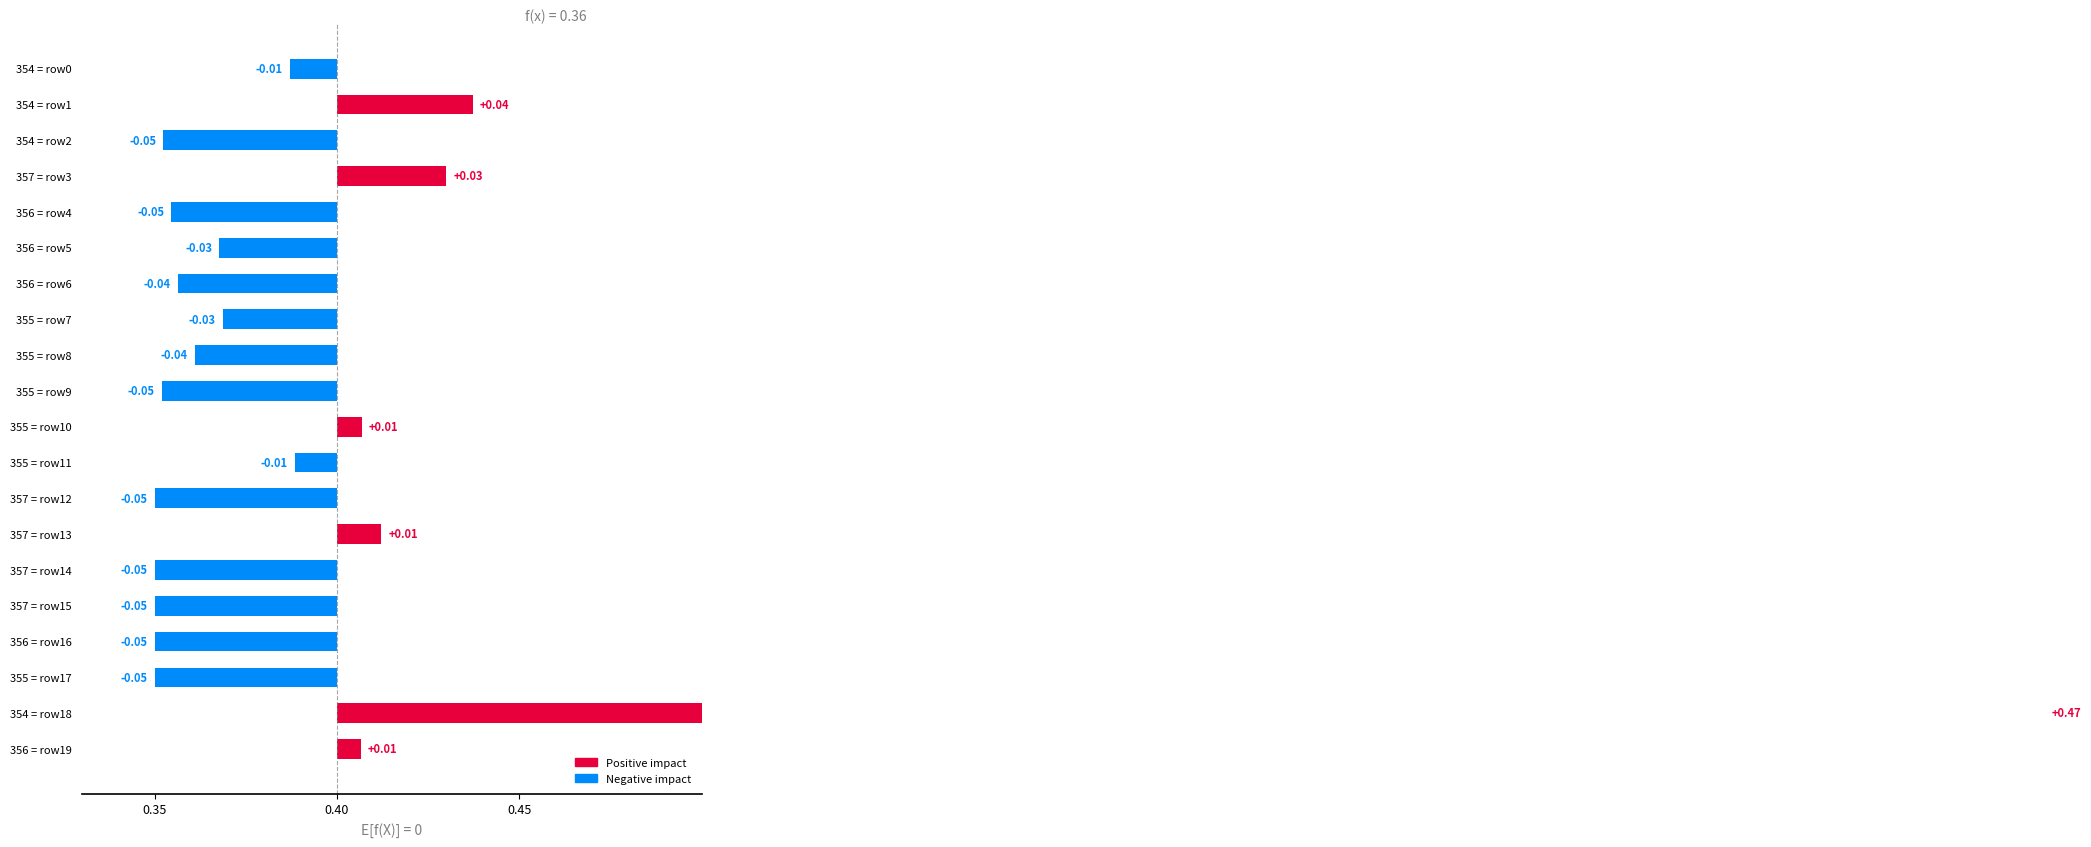

Reading left to right, extract all data points from this chart.

-0.0	0.0	-0.0	0.0	-0.0	-0.0	-0.0	-0.0	-0.0	-0.0	0.0	-0.0	-0.0	0.0	-0.0	-0.0	-0.0	-0.0	0.5	0.0